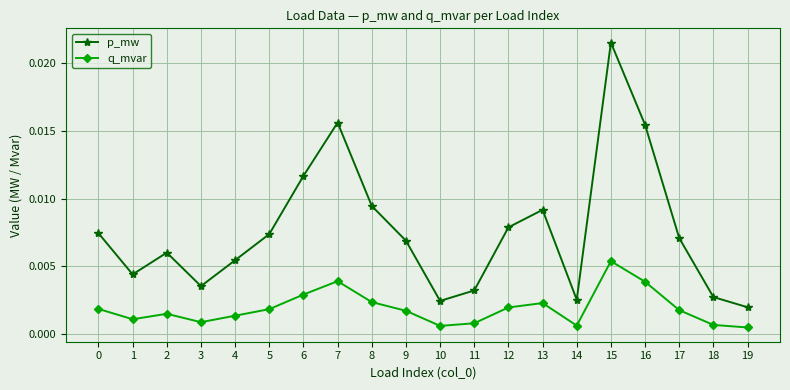

Rank the series by their maximum value, from lowest to highest.

q_mvar, p_mw